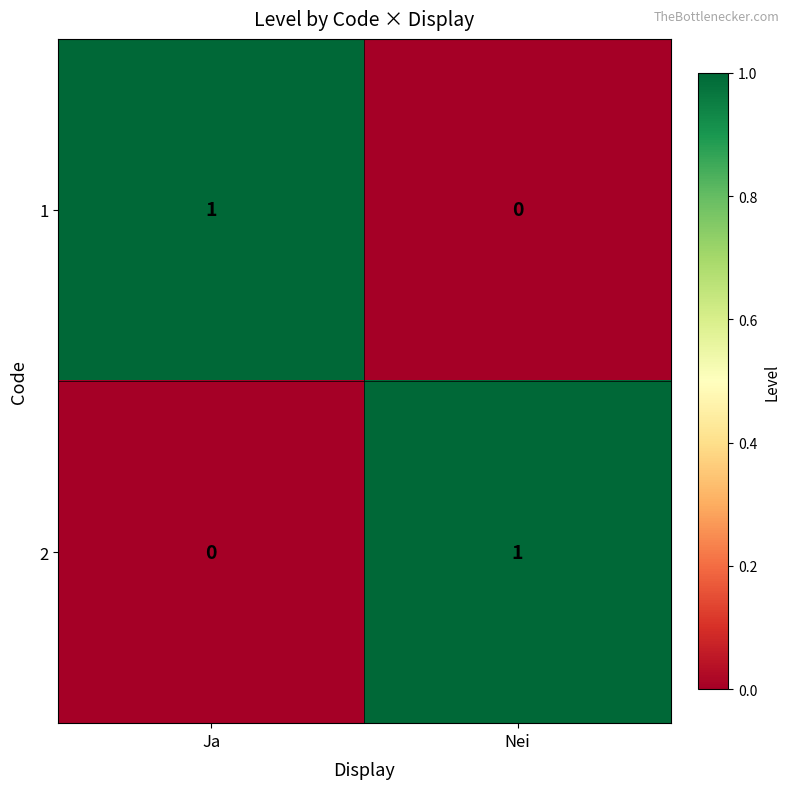

At which label is 1 closest to 0?

Nei